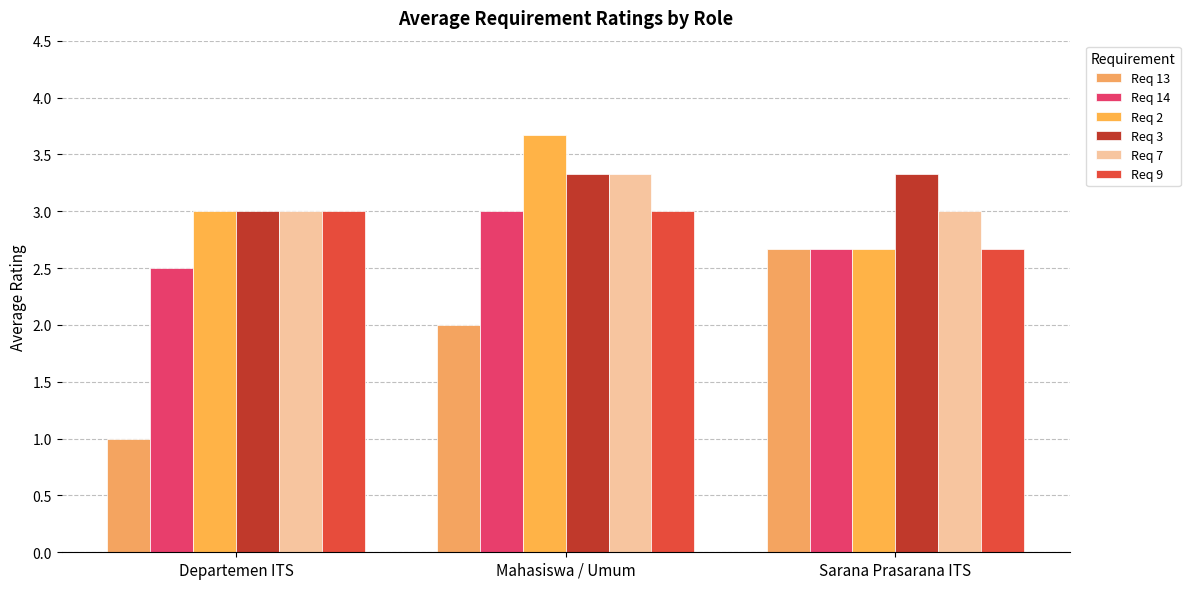

What are all the series names shown in the legend?

Req 13, Req 14, Req 2, Req 3, Req 7, Req 9